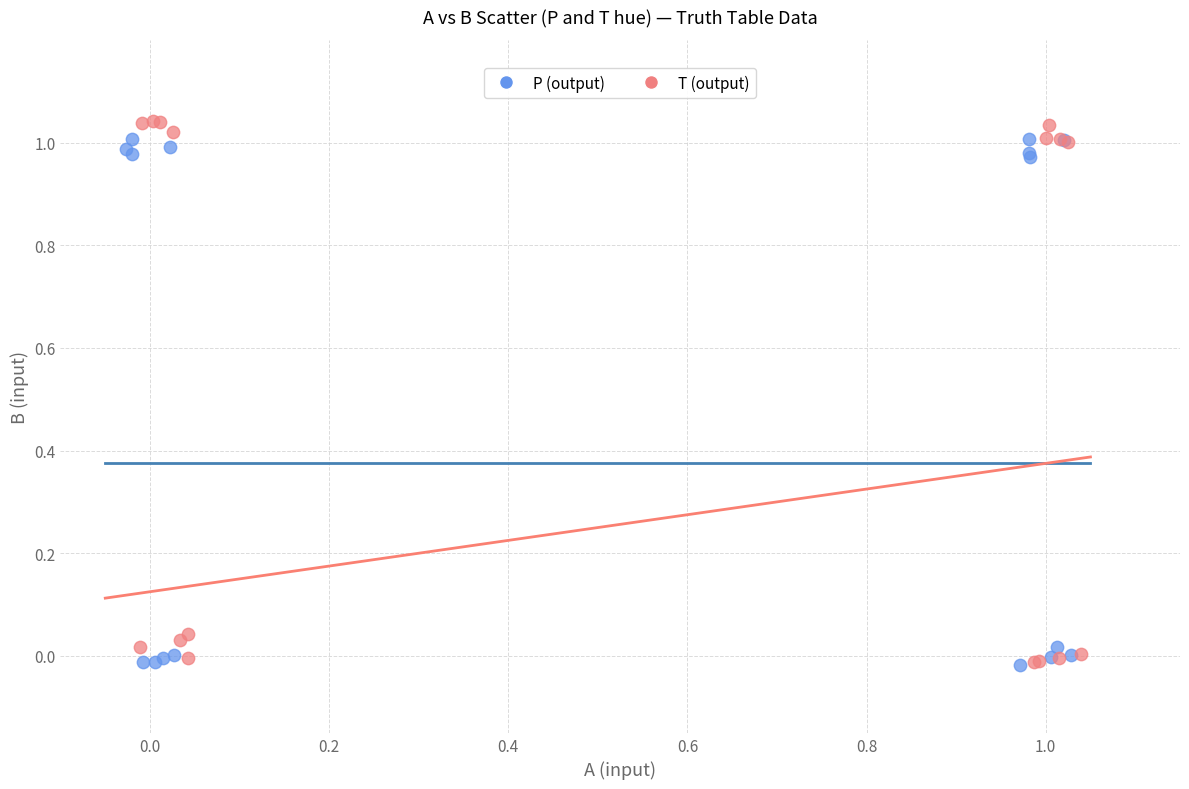

Which series has the largest Y range (max minus min)?

T (output)